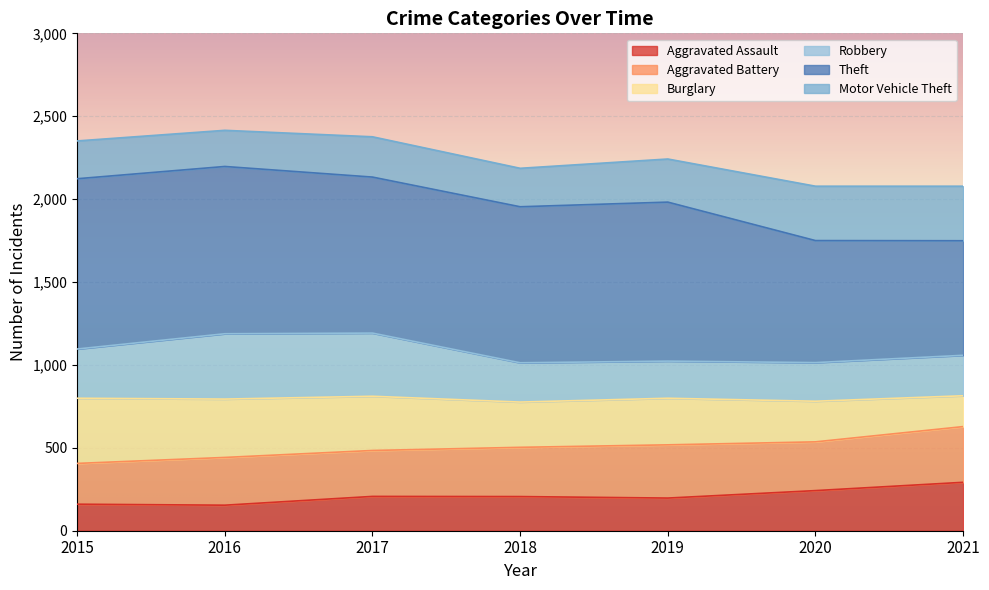

What is the total value across all series at 2018?

2186